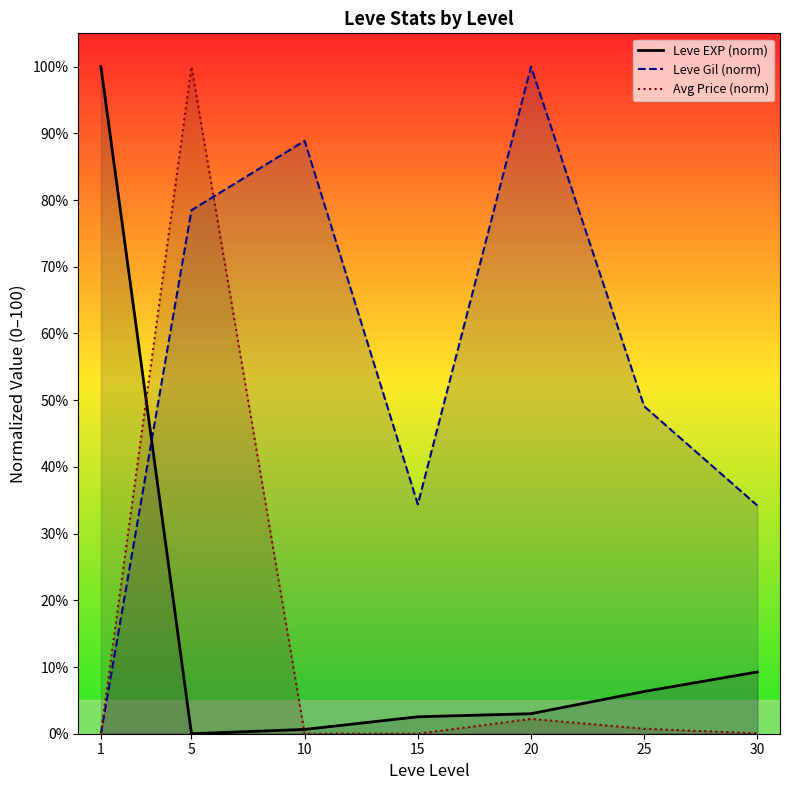

Where is the first local minimum for Leve EXP (norm)?

5